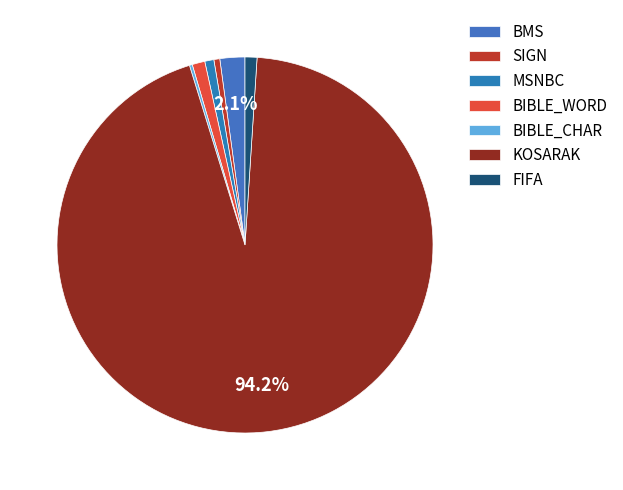

To the nearest percent, what is the average slice percentage?

14%